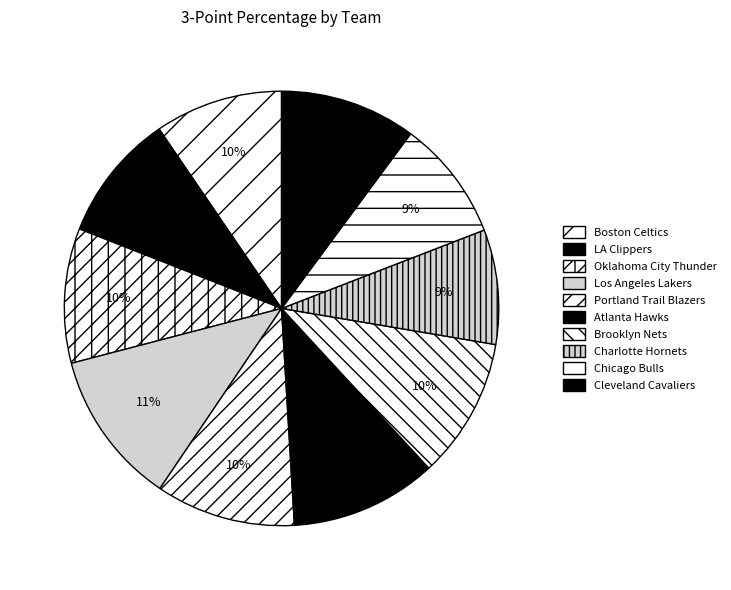

How many segments does this pie chart have?

10